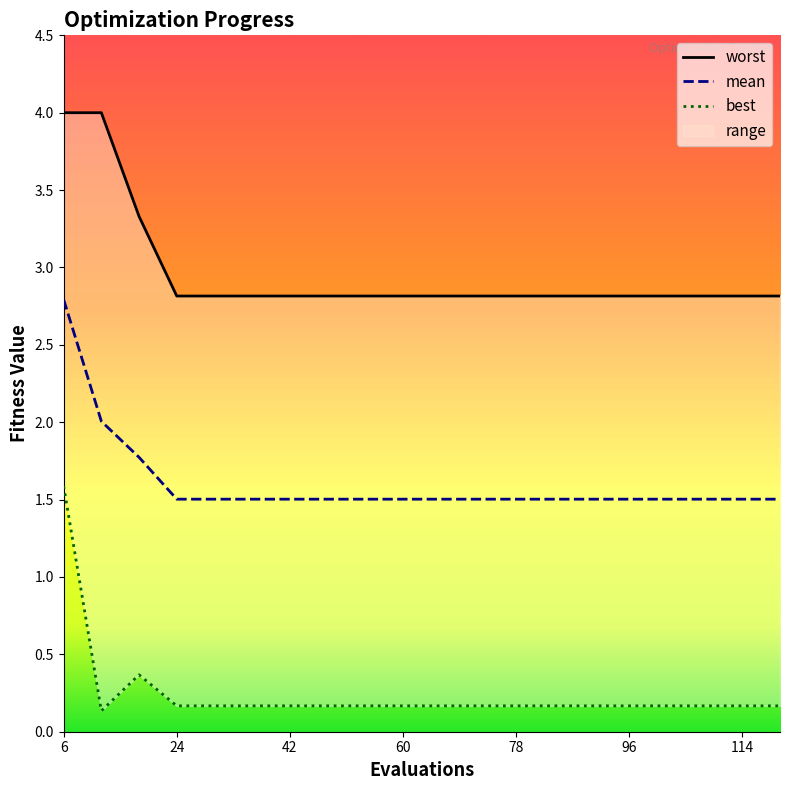

What is the total value across all series at 108?

4.5